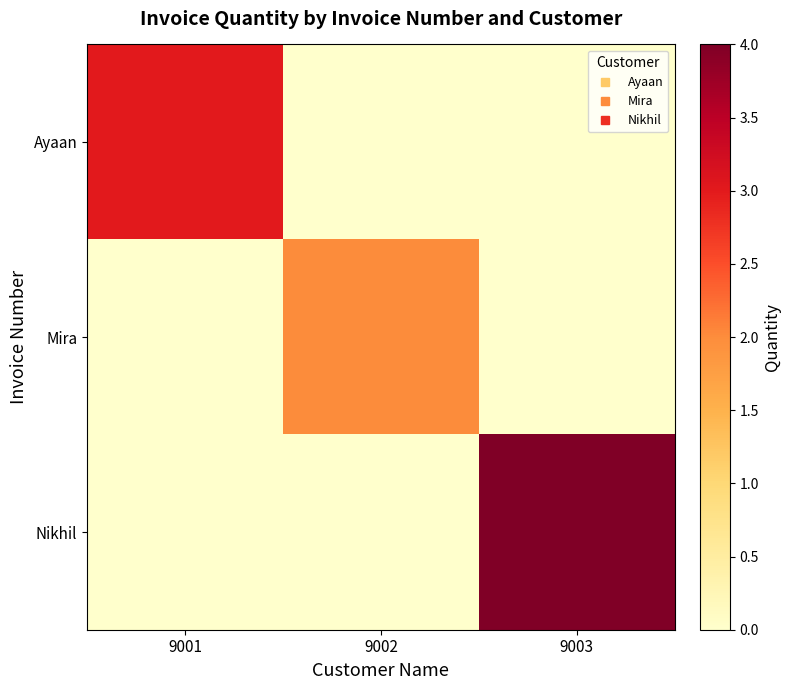

Which series changed the most between 9001 and 9002?

Ayaan